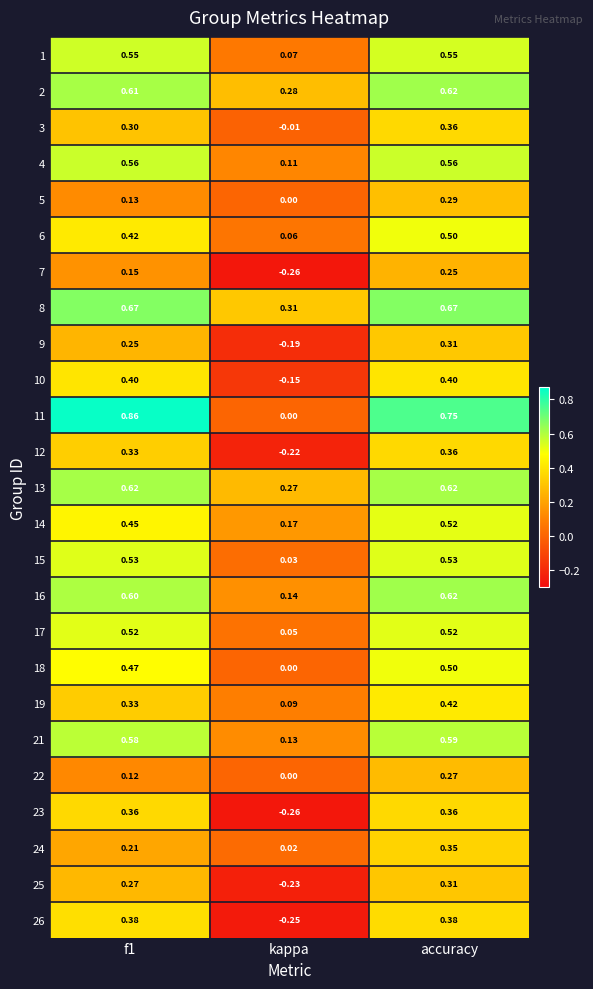

Which label corresponds to the smallest value in the chart?

kappa